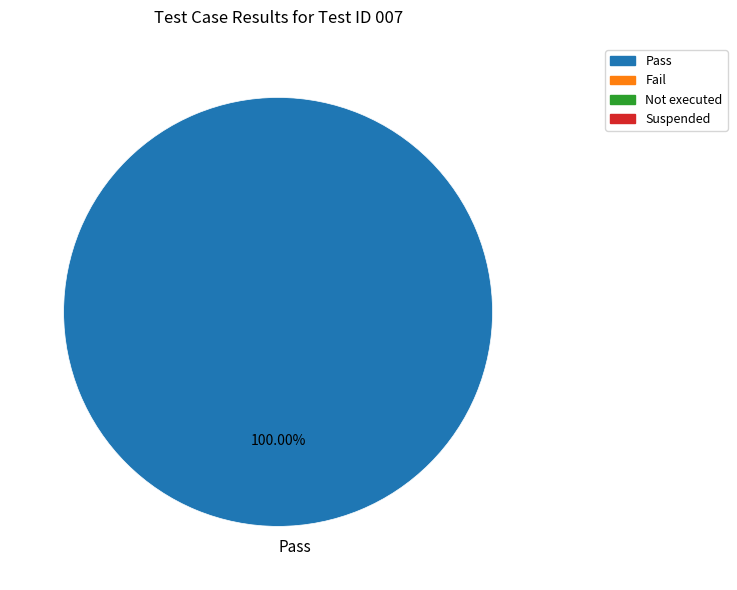

How many segments does this pie chart have?

1